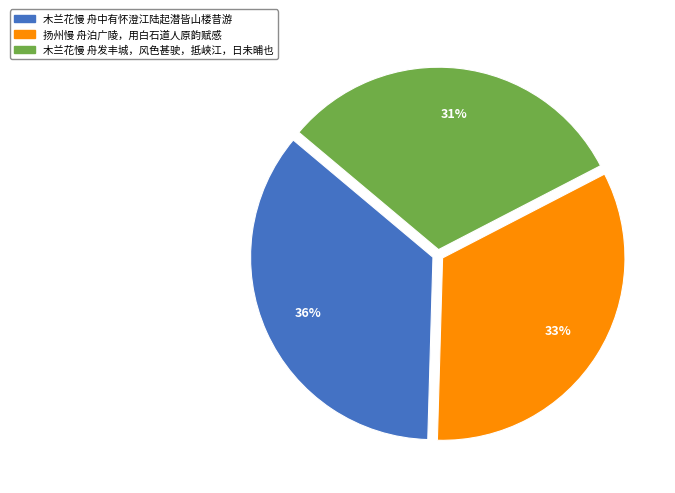

The 木兰花慢 舟发丰城，风色甚驶，抵峡江，日未晡也 slice represents 17% of the pie. True or false?

False